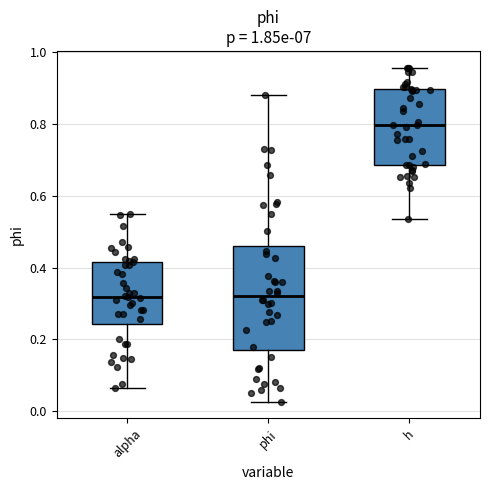

Where does the median line of the box for alpha sit on the y-axis? The values are not printed on the chart, so give them approximately, as read against the axis.

0.32